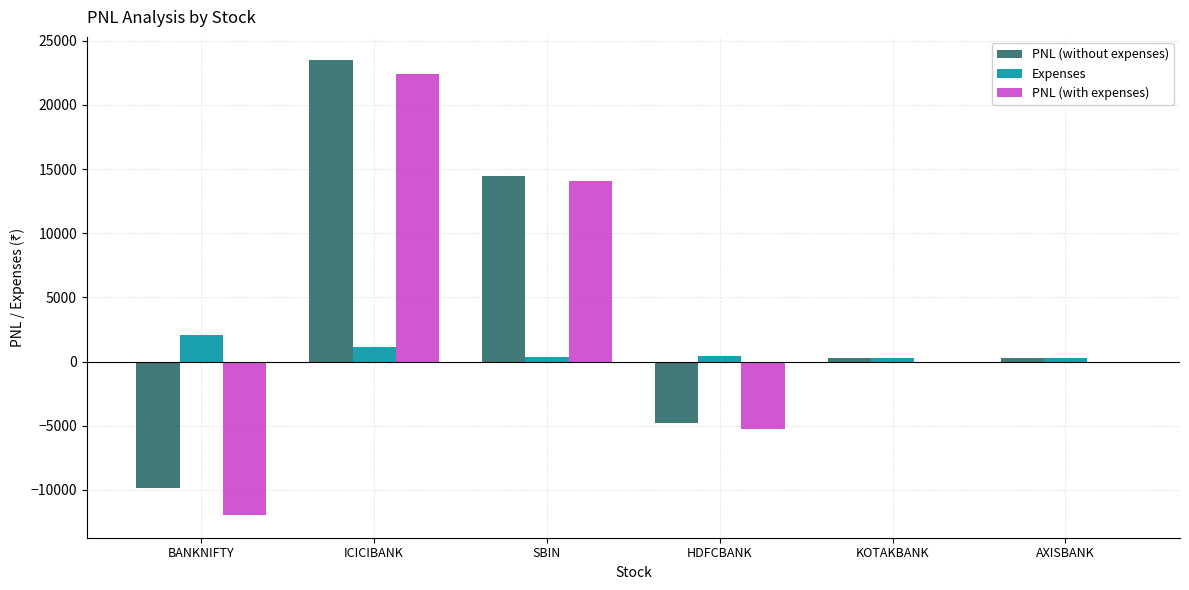

Which series has the largest total across all categories?

PNL (without expenses)